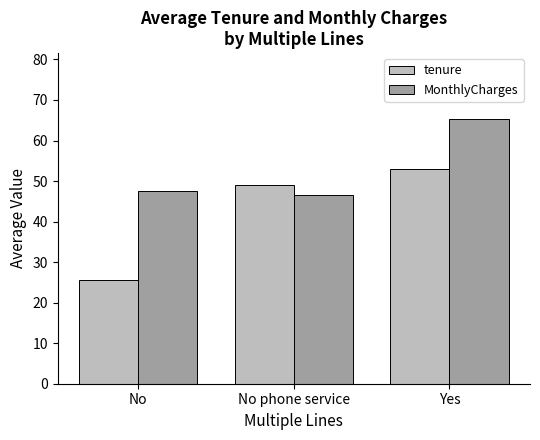

Is it true that MonthlyCharges equals 29.4 at No?

False